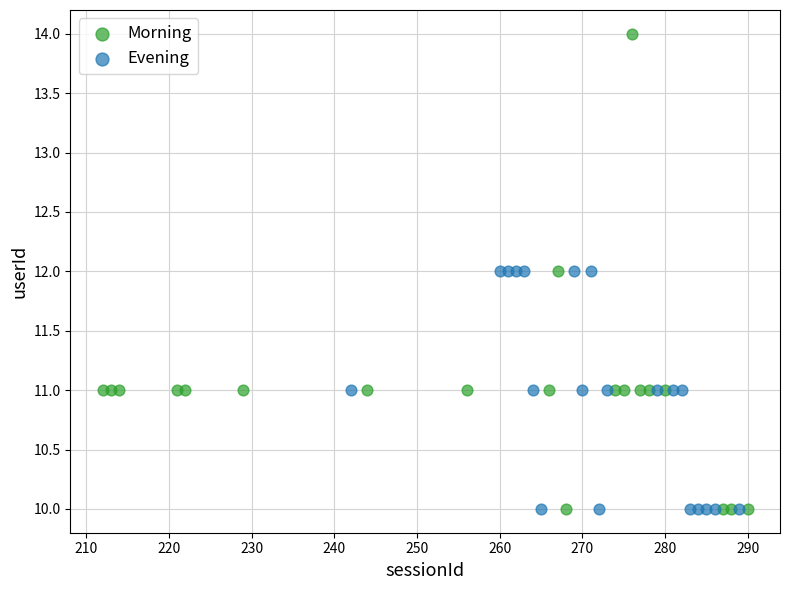

Which series contains the highest Y value?

Morning